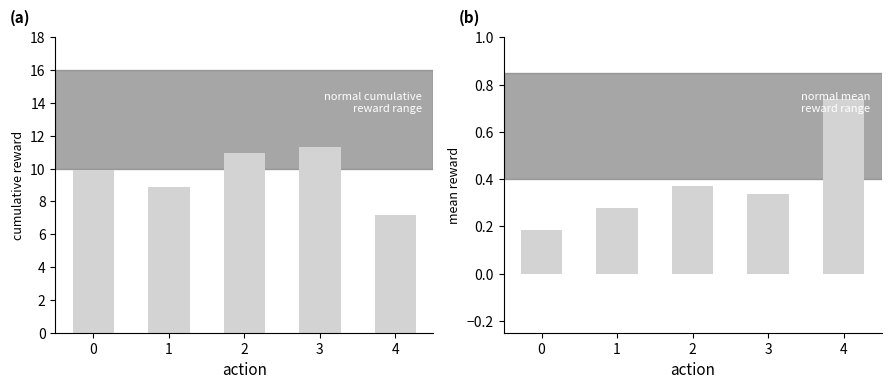

What is the approximate value of mean cumulative reward at 1?

8.9